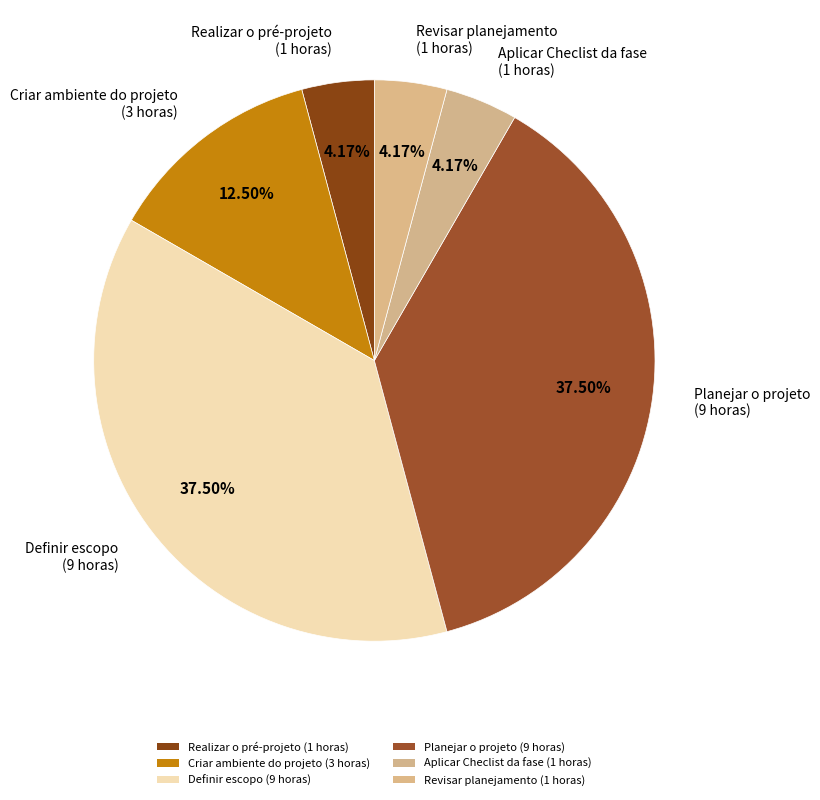

True or false: Planejar o projeto accounts for 38% of the total.

True